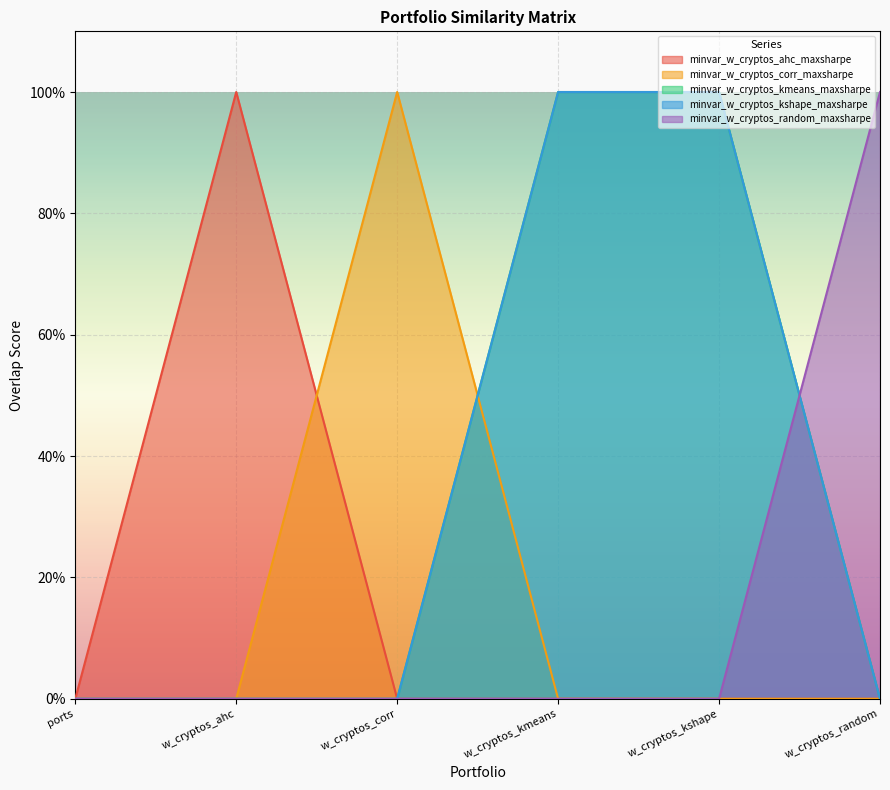

True or false: minvar_w_cryptos_ahc_maxsharpe and minvar_w_cryptos_random_maxsharpe intersect in this chart.

False